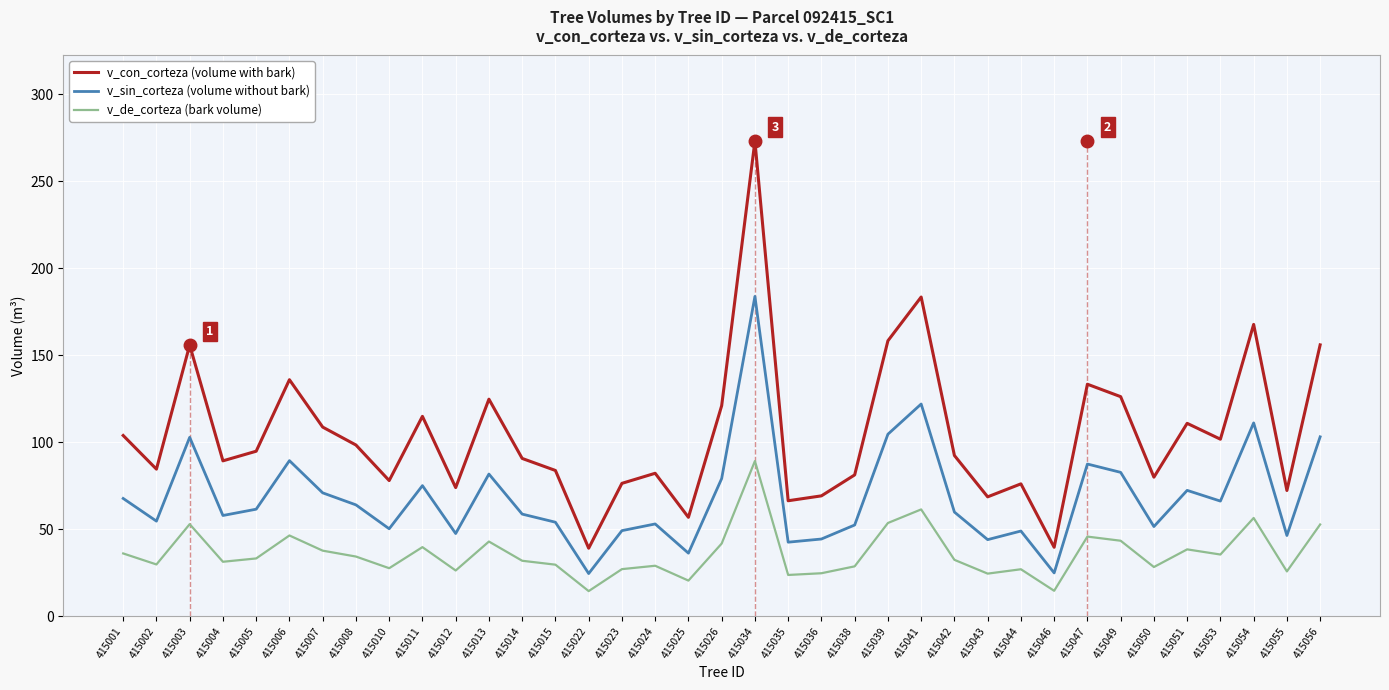

Which category has the highest value across all series?

415034